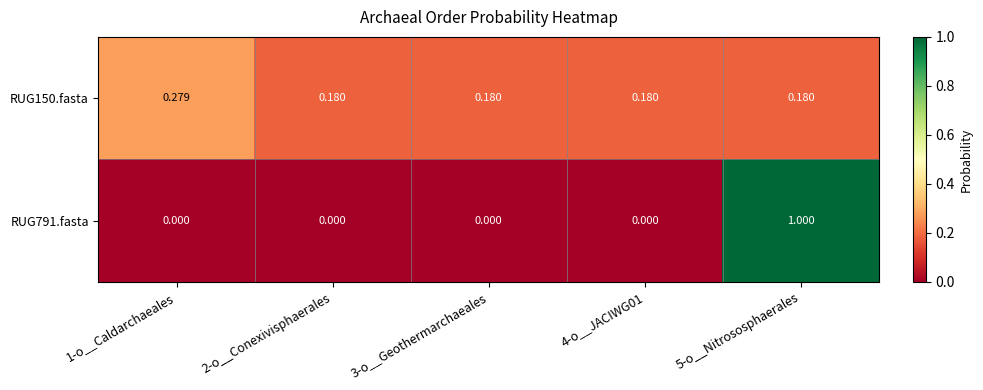

Is the value of RUG150.fasta at 5-o__Nitrososphaerales greater than the value of RUG791.fasta at 4-o__JACIWG01?

Yes